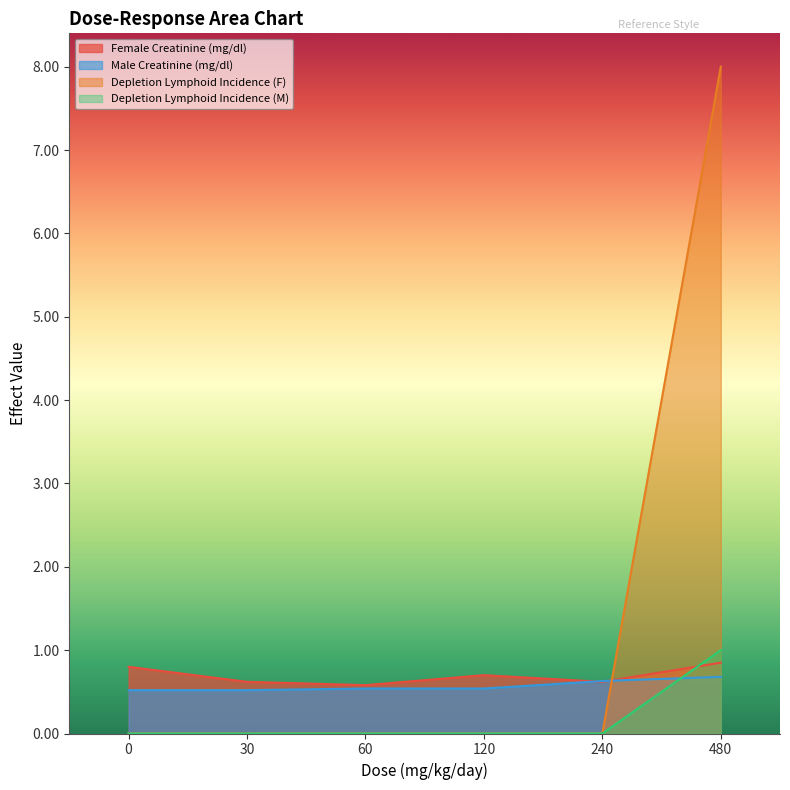

True or false: Depletion Lymphoid Incidence (F) has a value of 0.0 at 240.

True